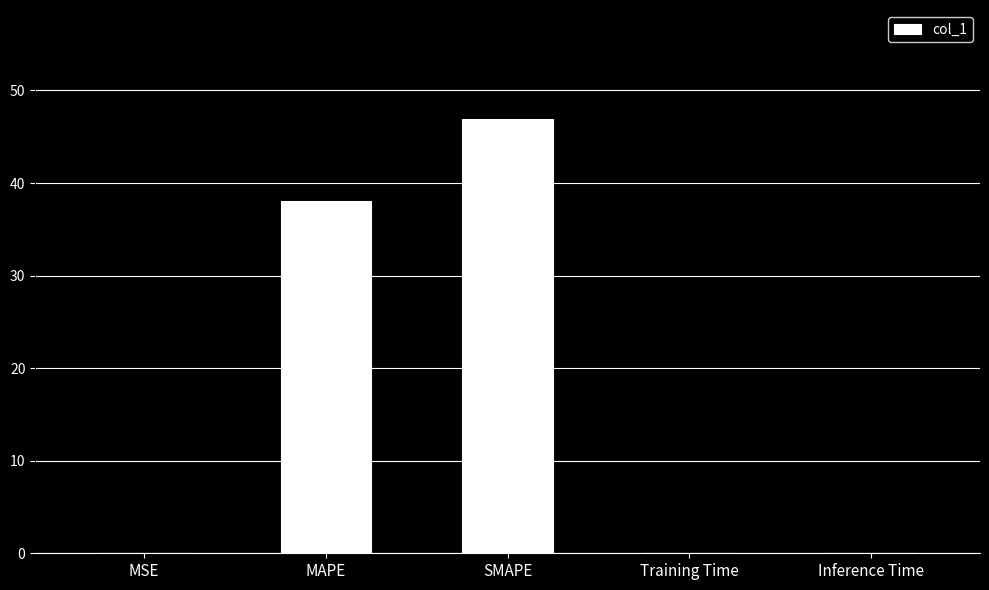

Which has a higher value, SMAPE or Inference Time?

SMAPE